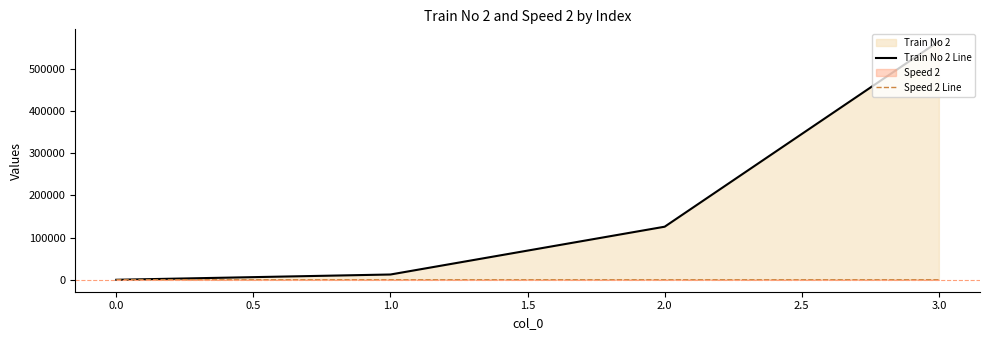

True or false: Train No 2 Line and Speed 2 Line intersect in this chart.

True